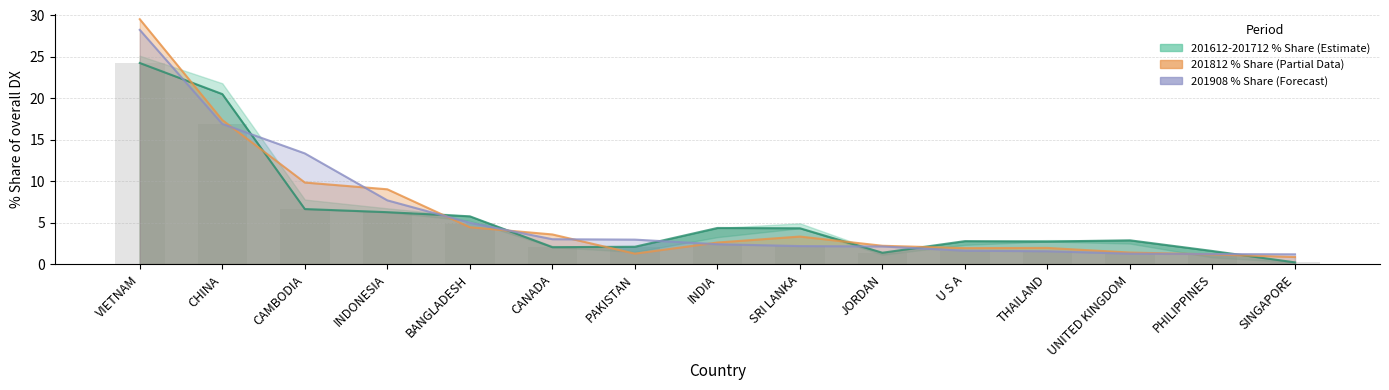

At which label does the data first exceed 2?

VIETNAM